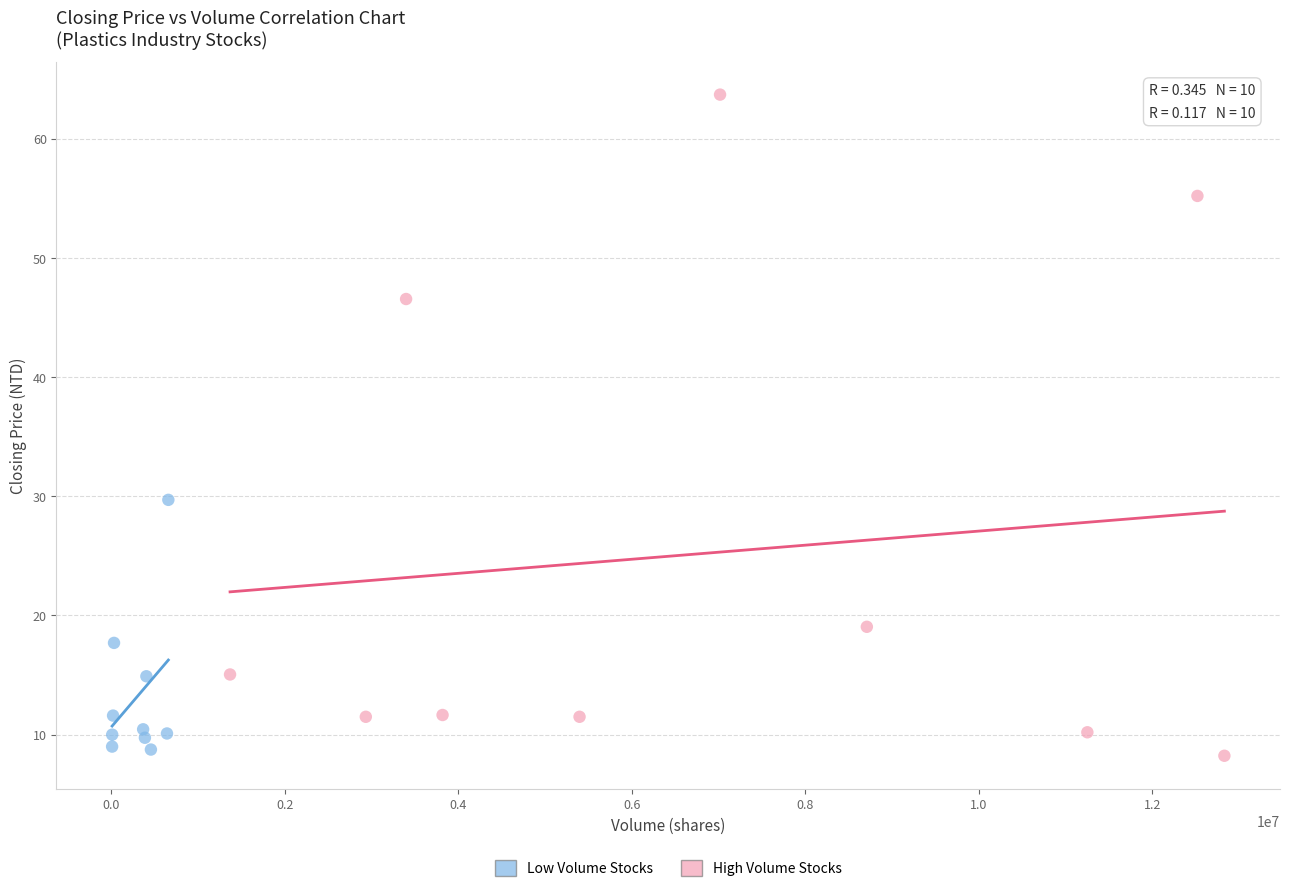

Which series has the widest spread of Y values?

High Volume Stocks